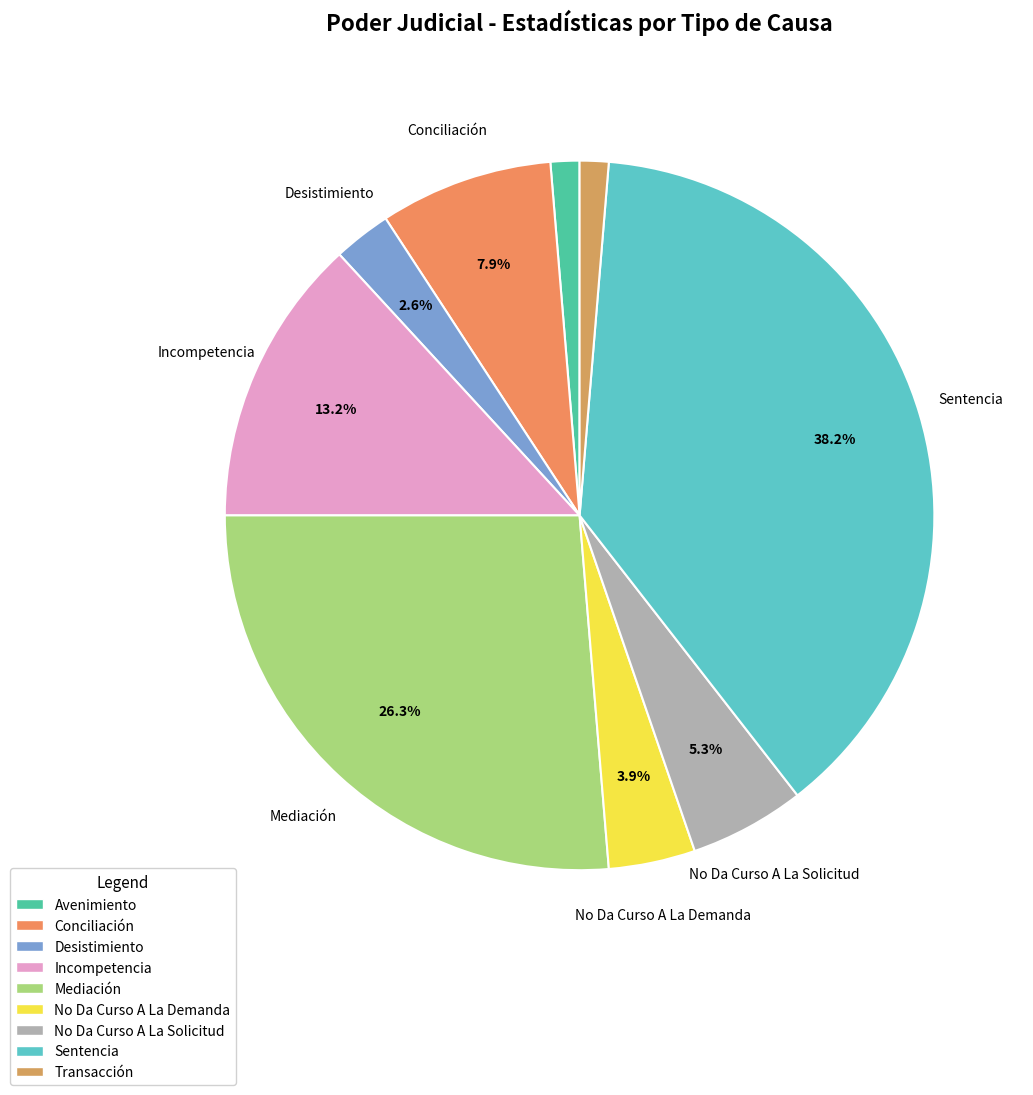

True or false: Transacción accounts for 1% of the total.

True